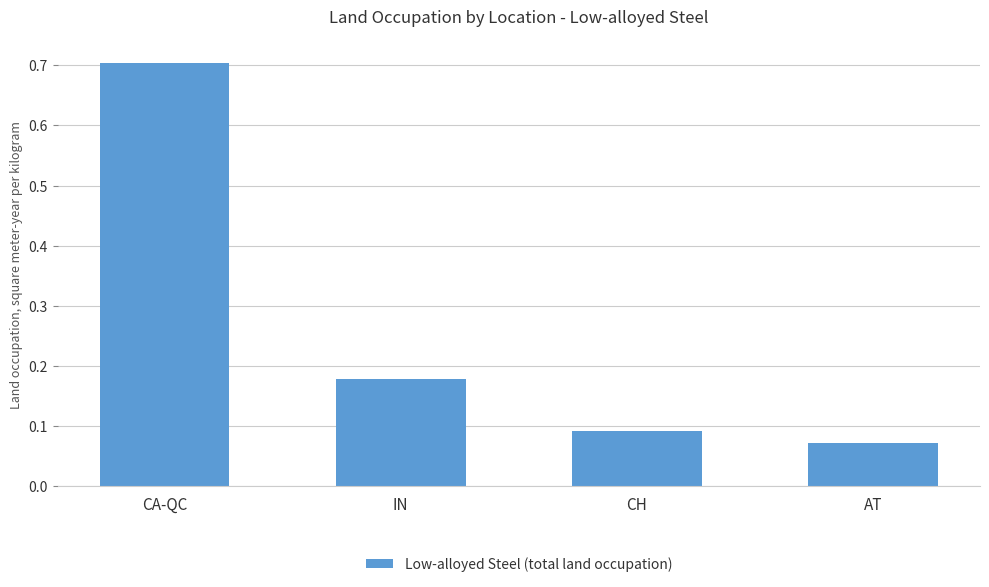

Which has a higher value, CH or CA-QC?

CA-QC